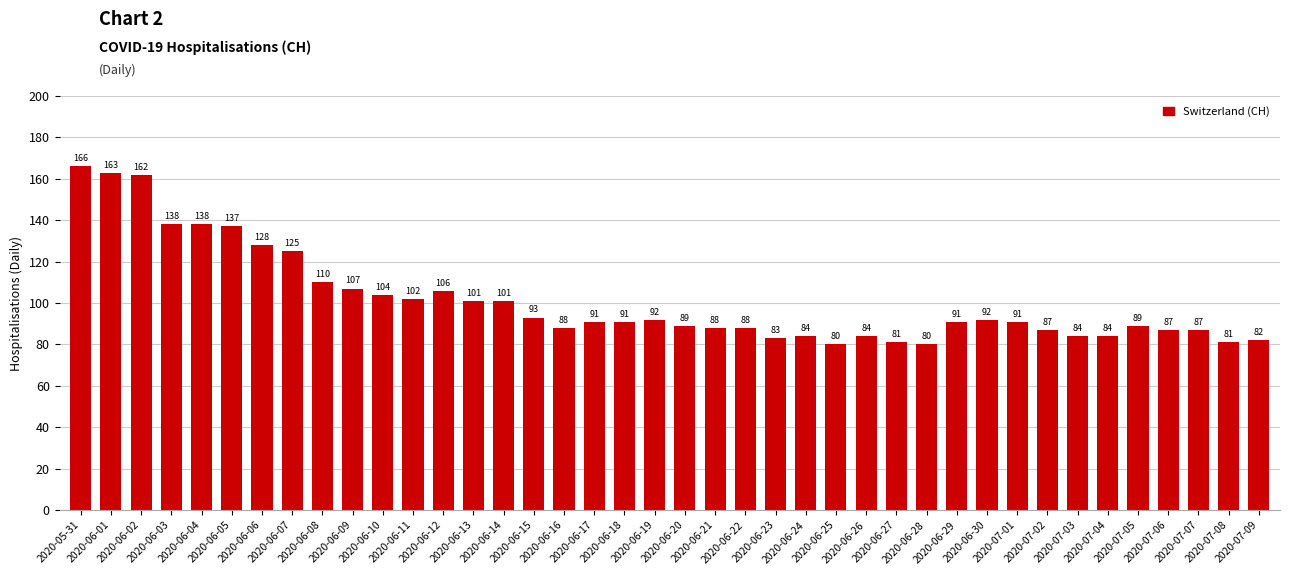

Is it true that the value at 2020-06-04 is 138?

True